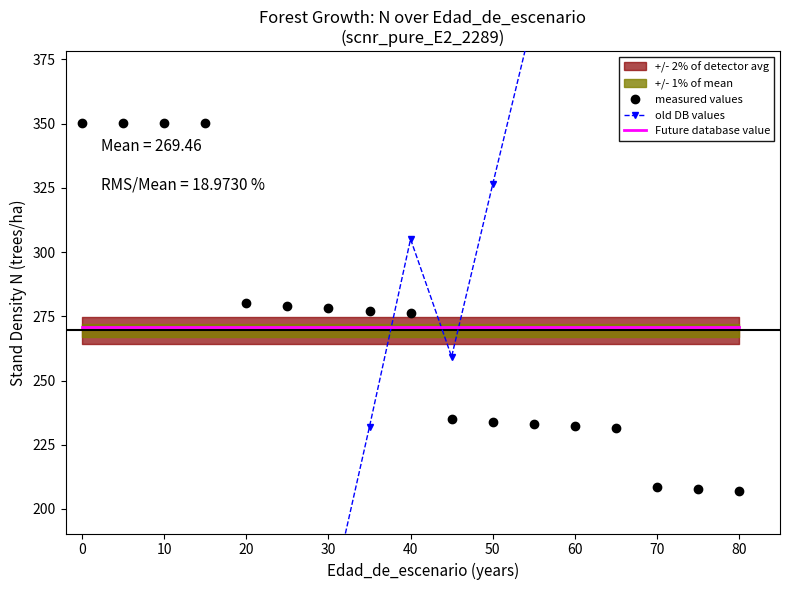

What is the value of the measured values point at the 10th from the left?

234.8